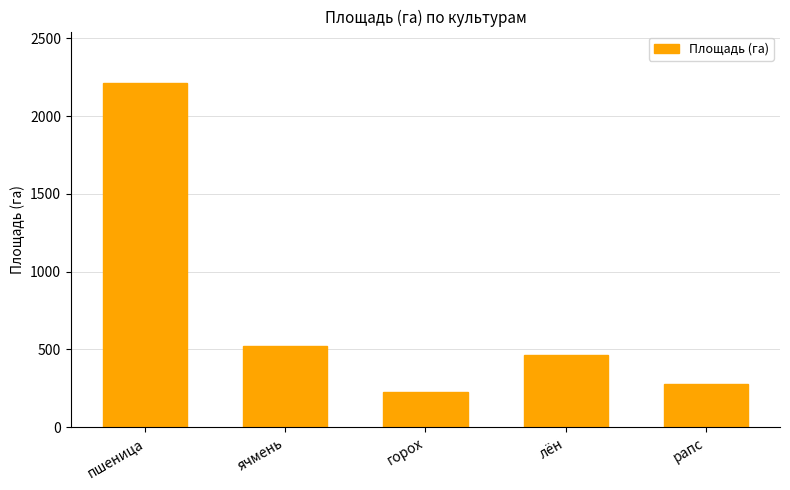

What is the maximum value shown in the chart?

2212